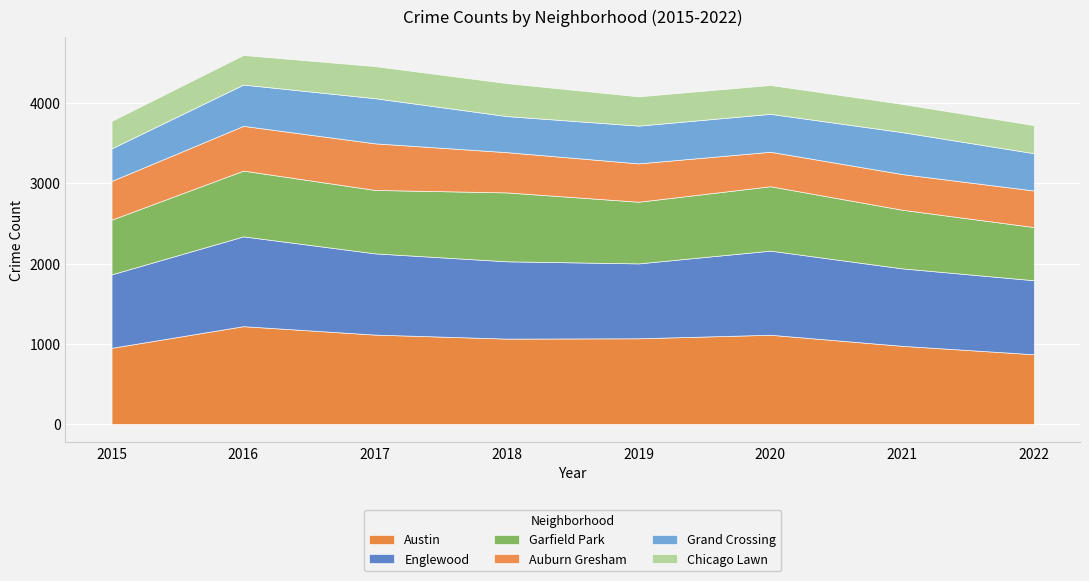

How many lines are shown in the chart?

6